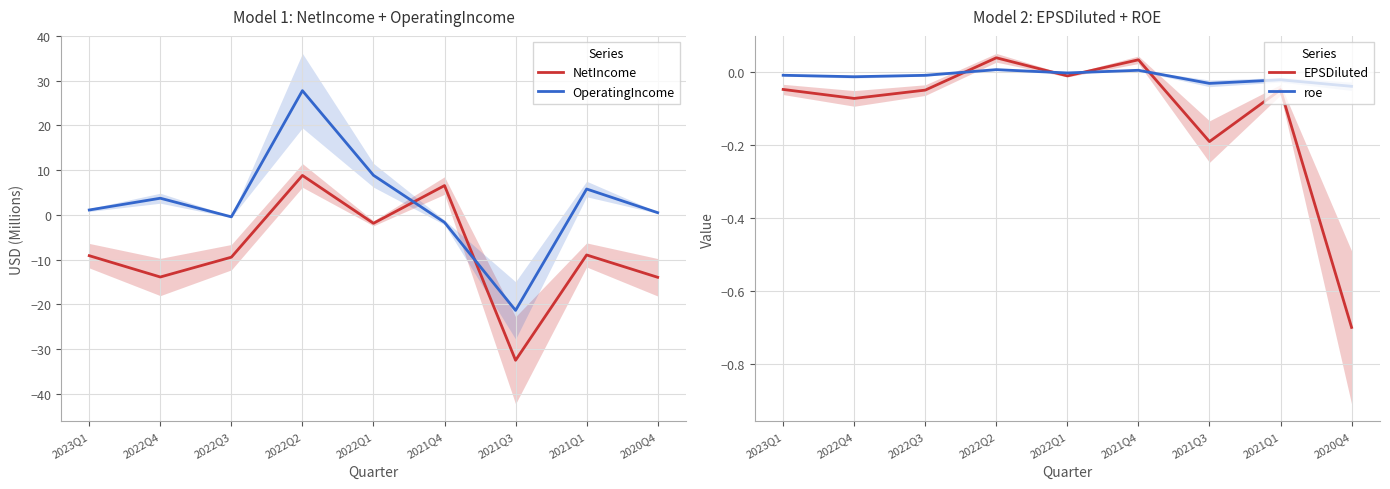

Between 2023Q1 and 2021Q4, which series saw the biggest shift?

NetIncome